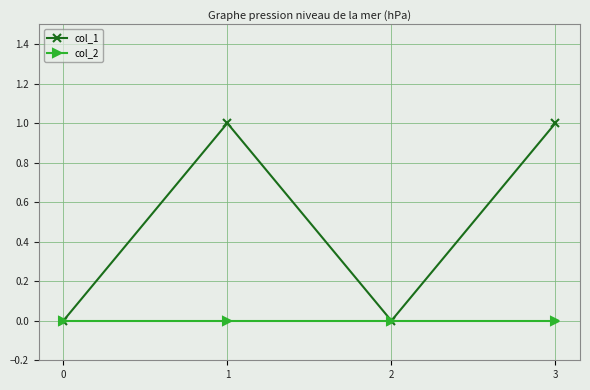

True or false: col_2 has a value of 0 at 0.

True